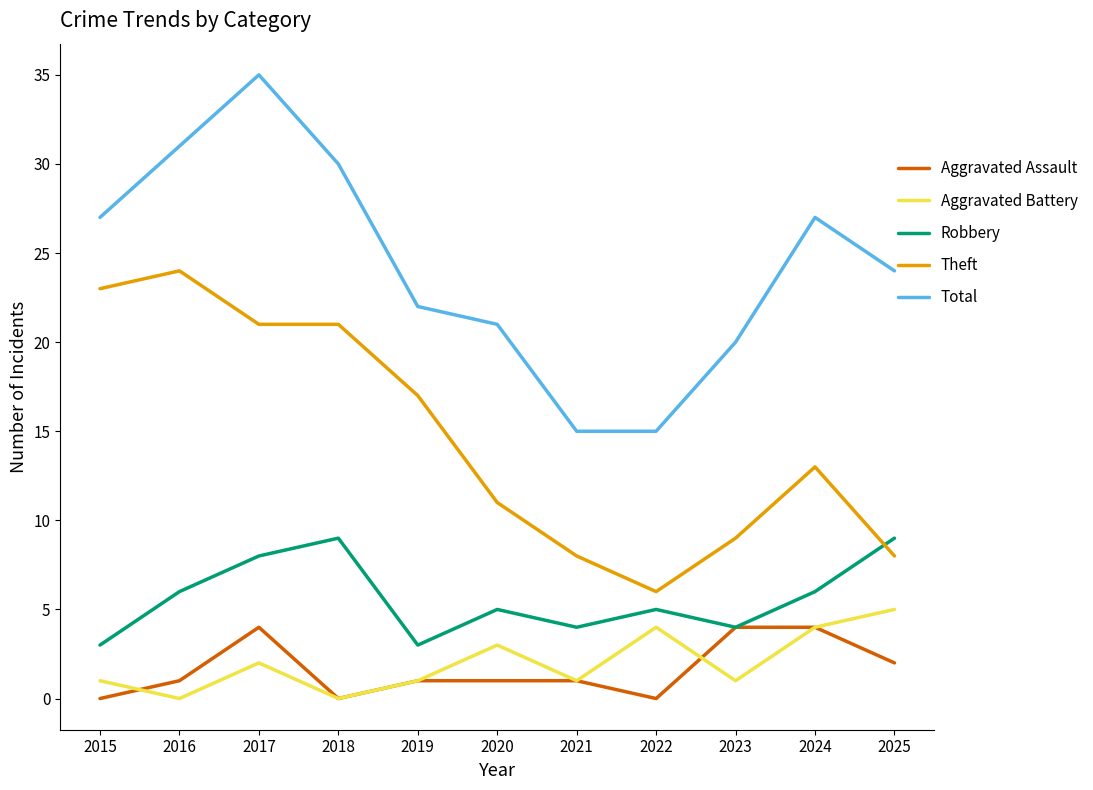

How many series are shown in this chart?

5